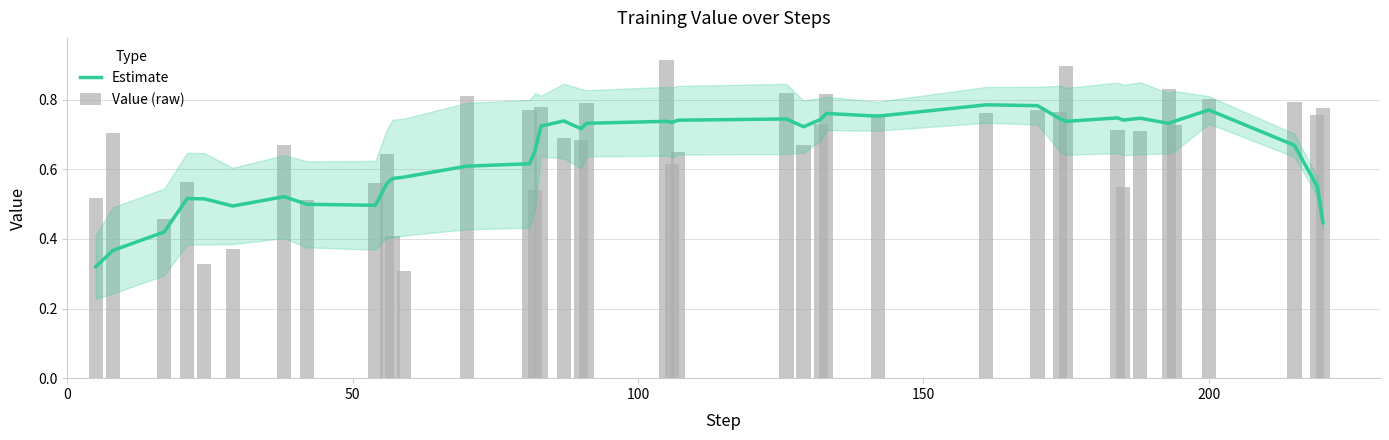

What position from the left is 50?

2